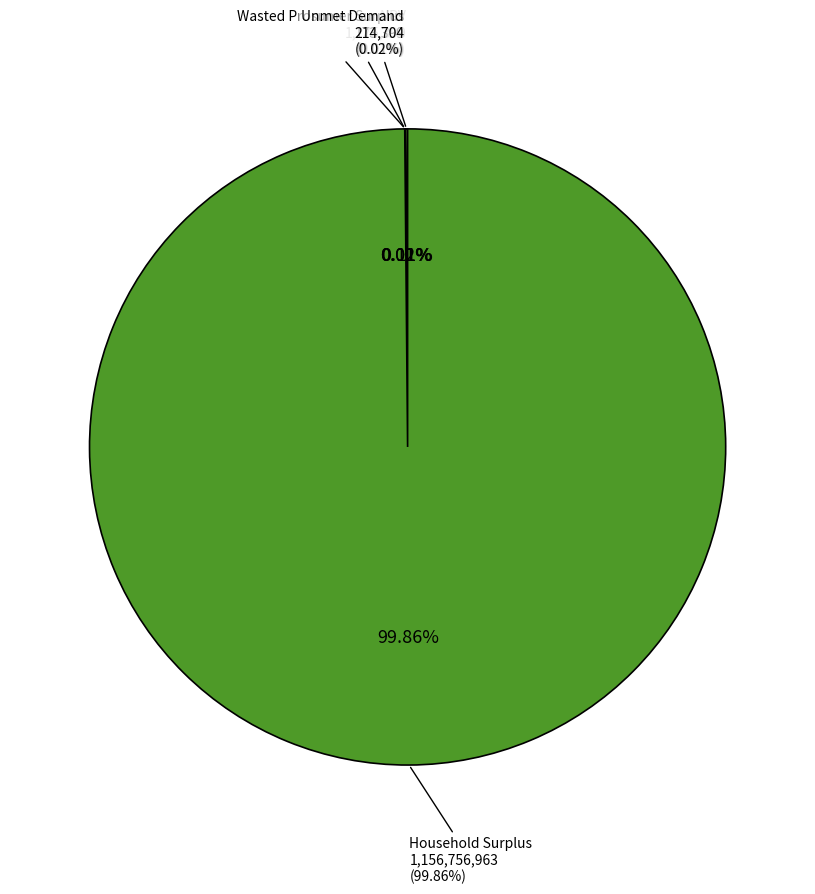

To the nearest percent, what is the combined percentage of Unmet Demand and Household Surplus?

100%